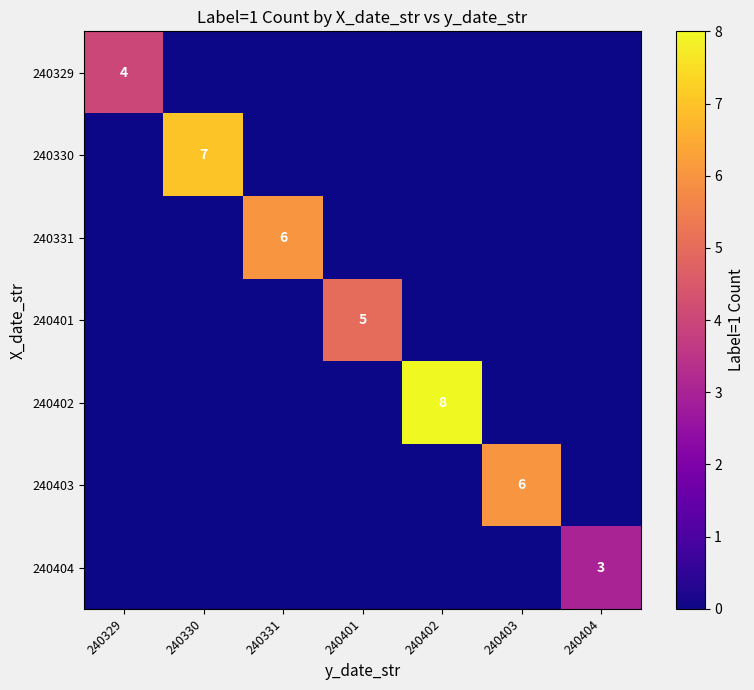

The value of 240401 at 240401 is 5. True or false?

True